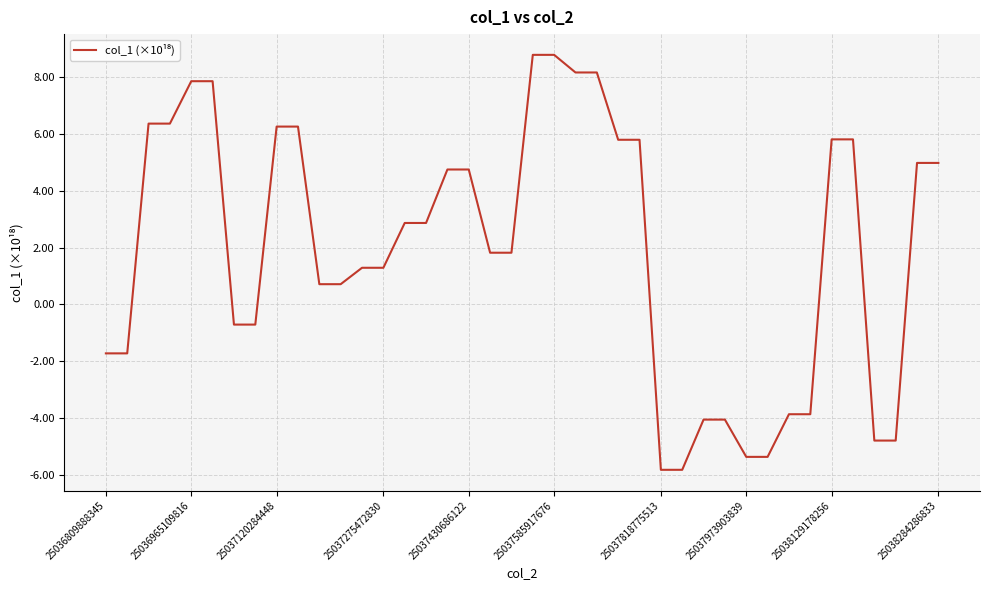

What is the smallest value displayed?

-5.8